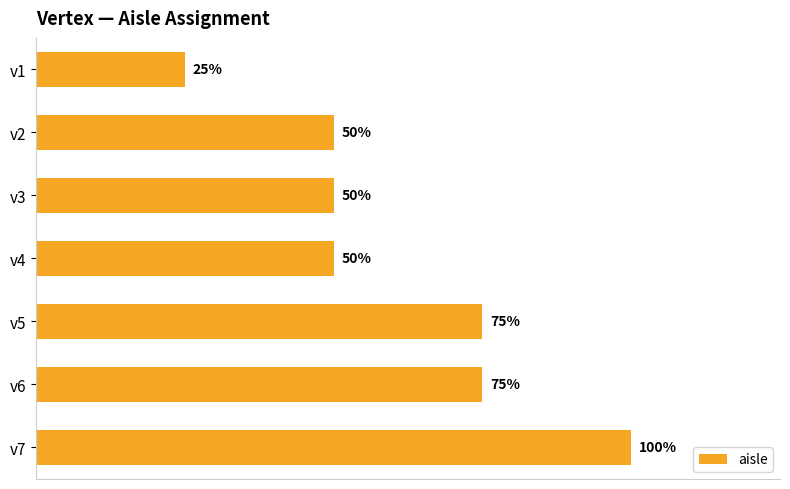

Are the bars horizontal?

Yes